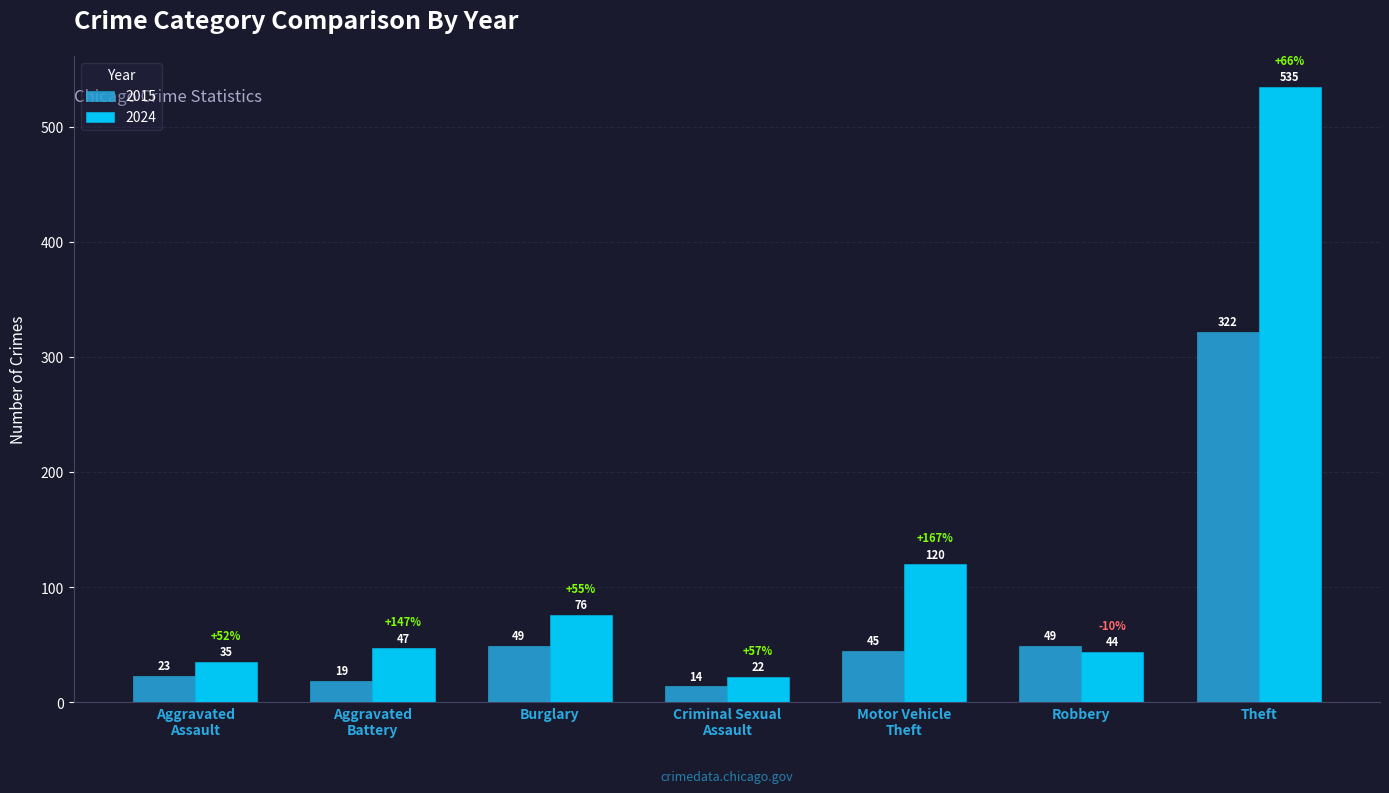

Which series has the largest total across all categories?

2024